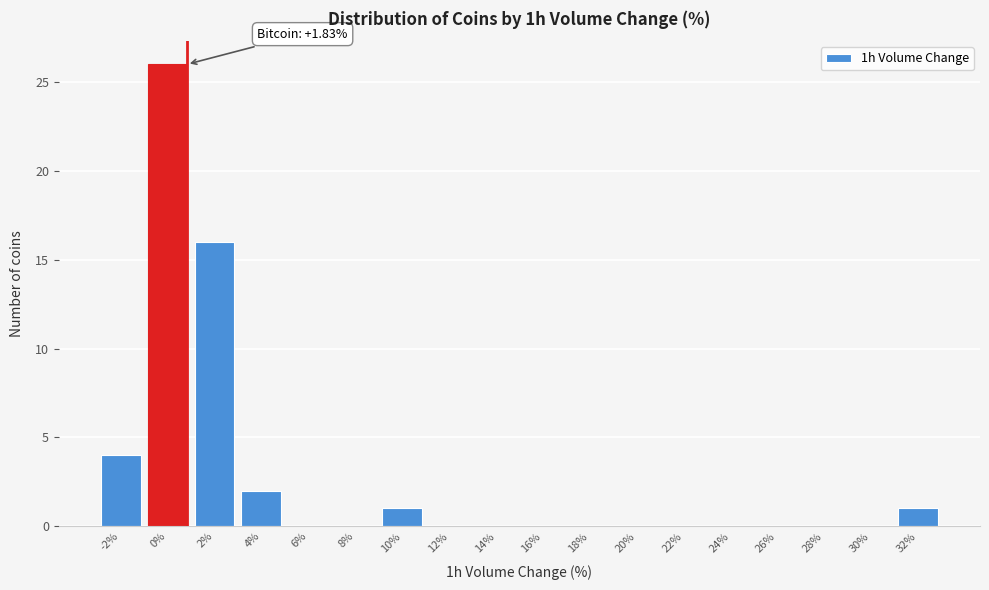

Reading left to right, what are all the values shown in this chart?

-2%=4	0%=26	2%=16	4%=2	6%=0	8%=0	10%=1	12%=0	14%=0	16%=0	18%=0	20%=0	22%=0	24%=0	26%=0	28%=0	30%=0	32%=1